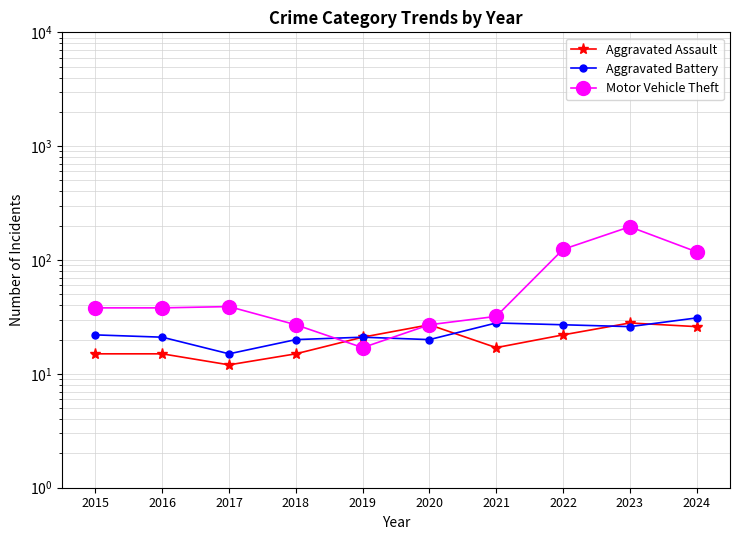

What is the sum of all Motor Vehicle Theft values?

656